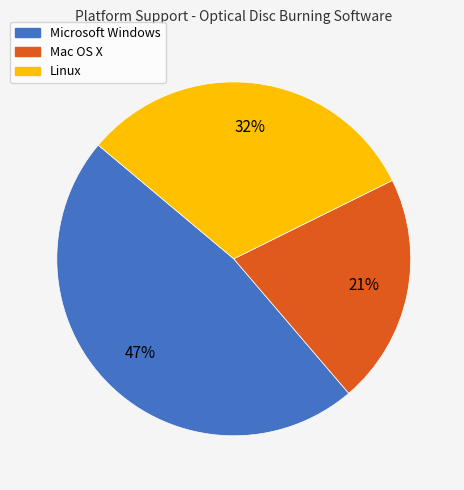

How many slices are in this pie chart?

3